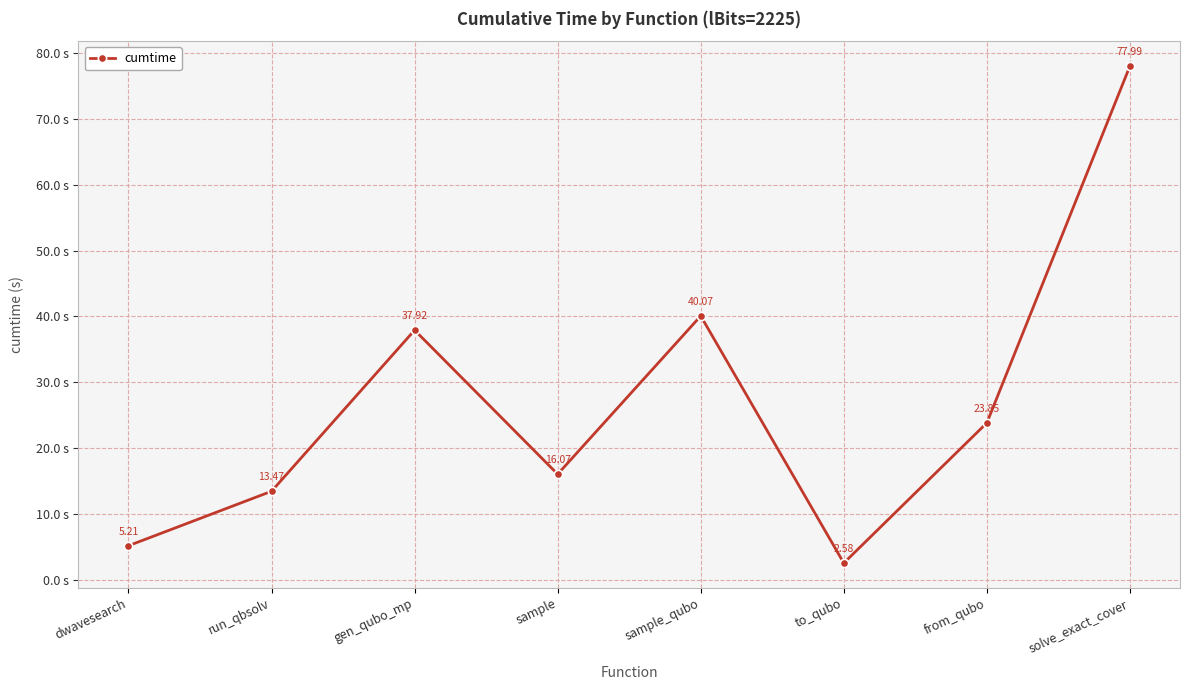

Is it true that the value at run_qbsolv is 23.7?

False